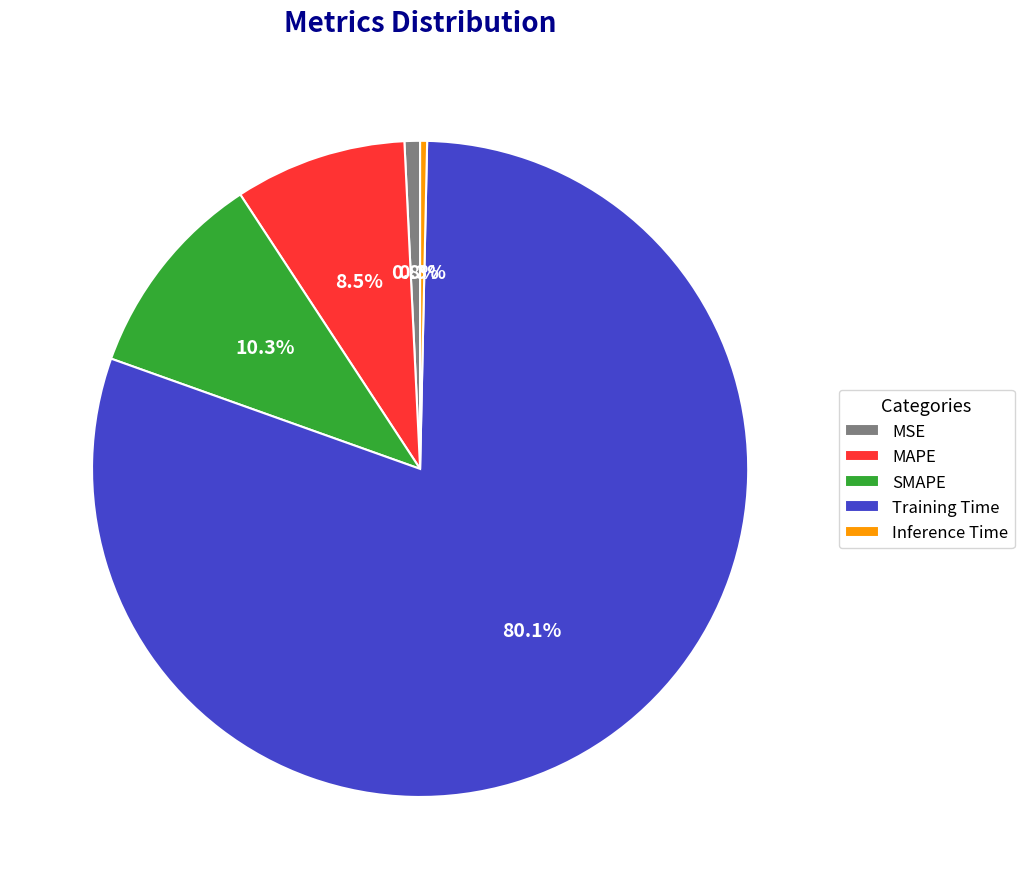

Is there a majority slice in this chart?

Yes